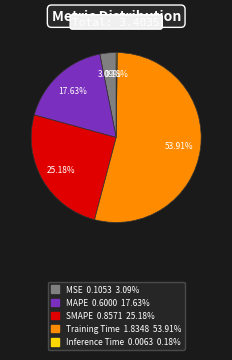

Which slice is the largest?

Training Time